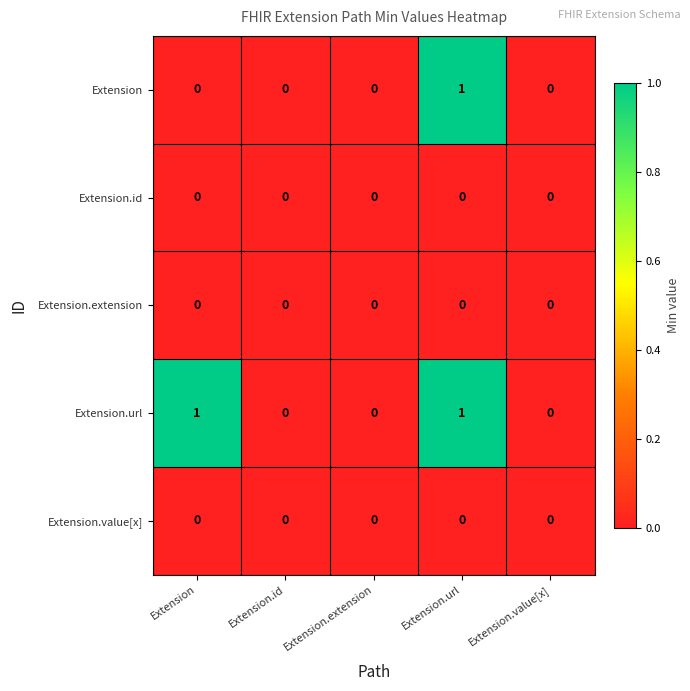

Reading left to right, list all the values displayed in this chart.

Extension: 0	0	0	1	0
Extension.id: 0	0	0	0	0
Extension.extension: 0	0	0	0	0
Extension.url: 1	0	0	1	0
Extension.value[x]: 0	0	0	0	0